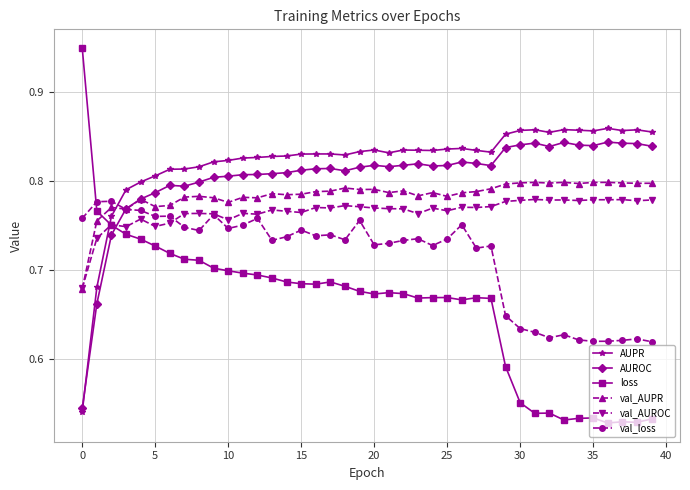

True or false: val_AUPR has more than 1 points higher than both neighbors.

True